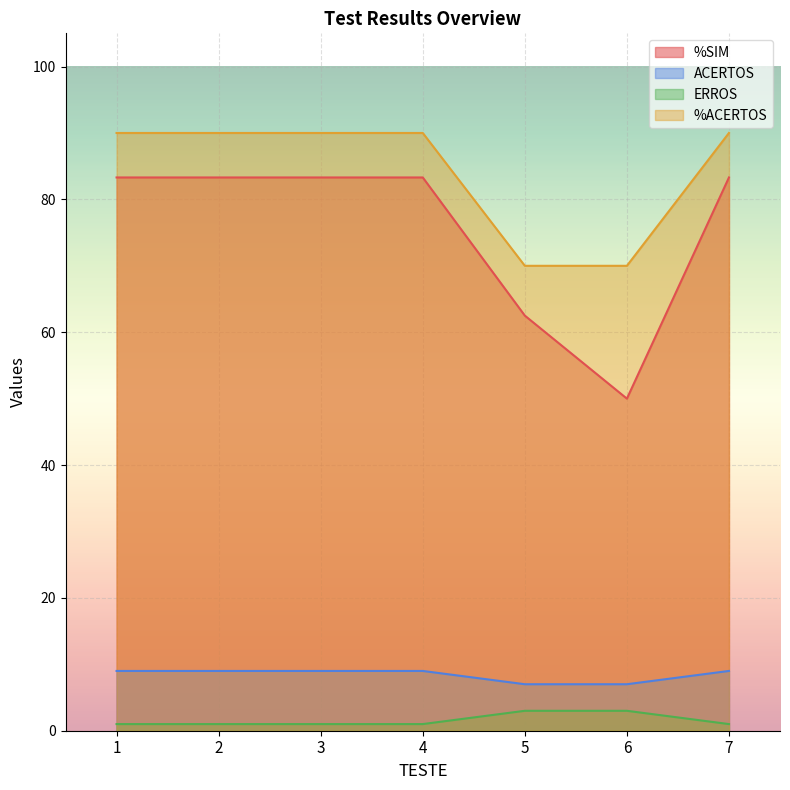

Reading right to left, list all the values displayed in this chart.

%SIM: 83.3	50.0	62.5	83.3	83.3	83.3	83.3
ACERTOS: 9.0	7.0	7.0	9.0	9.0	9.0	9.0
ERROS: 1.0	3.0	3.0	1.0	1.0	1.0	1.0
%ACERTOS: 90.0	70.0	70.0	90.0	90.0	90.0	90.0